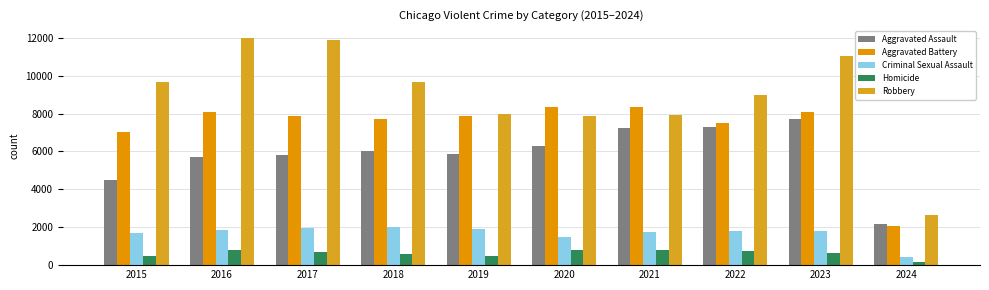

How many data points does each series have?

10